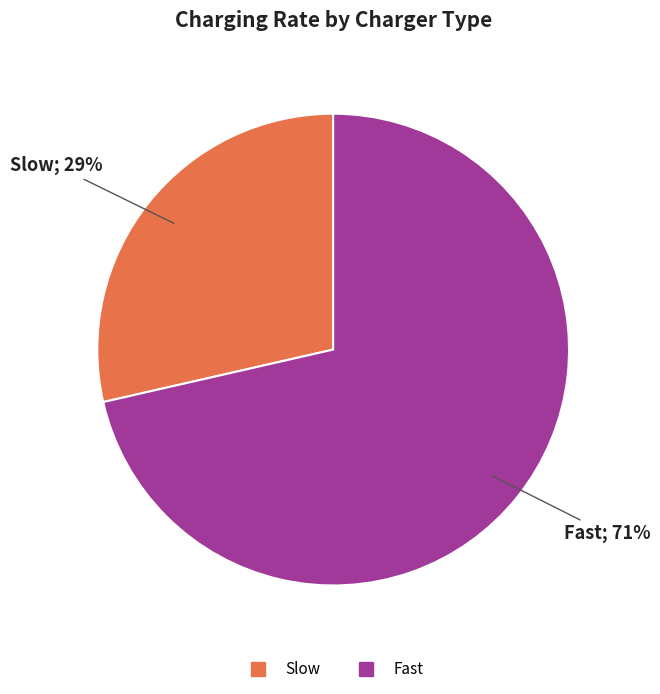

Is the sum of Slow and Fast greater than half?

Yes